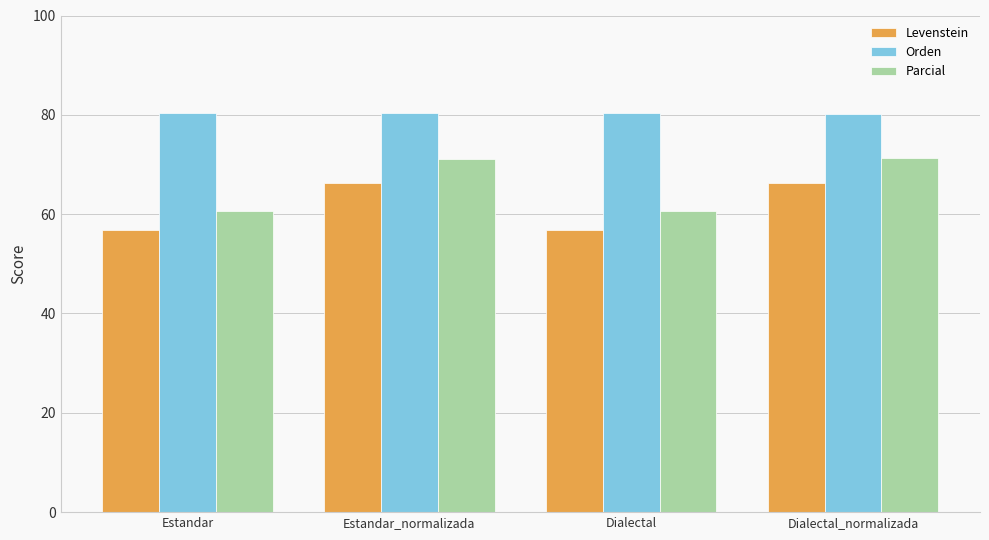

Is it true that Levenstein equals 114.9 at Dialectal_normalizada?

False